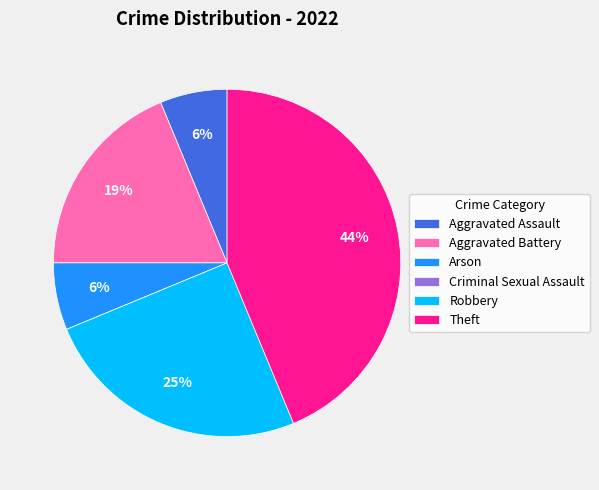

Which has a higher value, Arson or Robbery?

Robbery